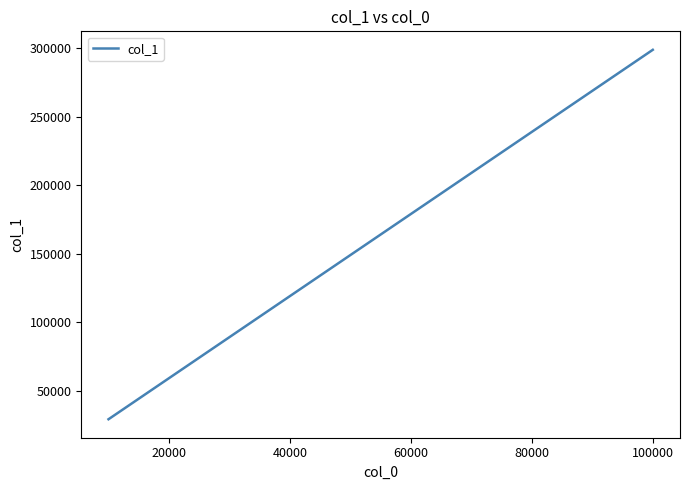

What is the minimum value shown in the chart?

28997